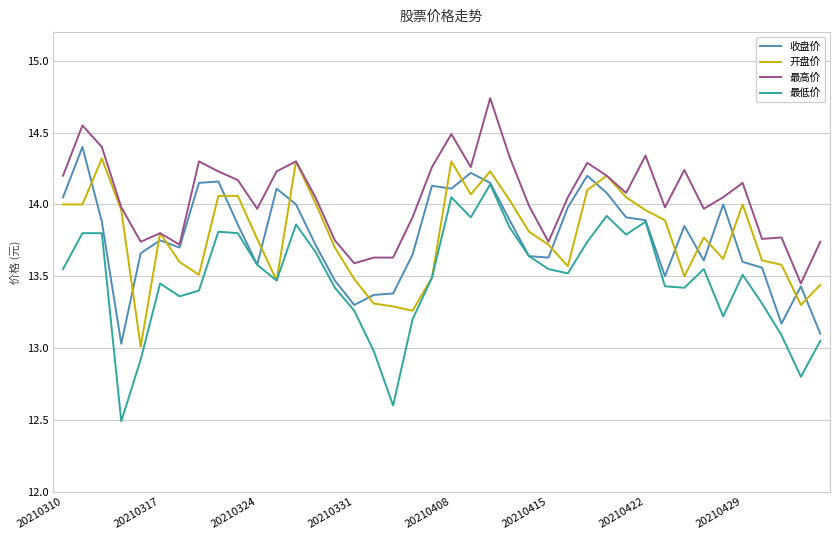

What is the minimum value shown in the chart?

12.5